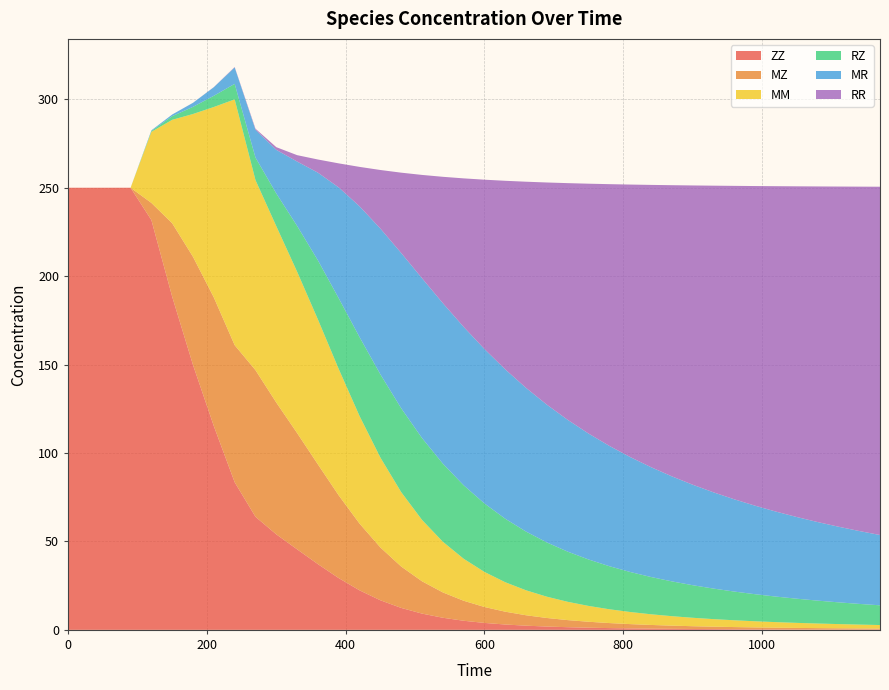

Reading left to right, list all the values displayed in this chart.

ZZ: 250.0	250.0	250.0	250.0	231.7	188.3	149.7	115.2	83.5	63.9	54.0	45.5	37.2	29.2	22.3	16.7	12.4	9.2	6.8	5.2	3.9	3.0	2.4	1.9	1.5	1.2	1.0	0.8	0.7	0.6	0.5	0.4	0.4	0.3	0.3	0.2	0.2	0.2	0.2	0.2
MZ: 0.0	0.0	0.0	0.0	9.7	41.6	61.2	72.7	77.5	82.9	74.5	65.7	56.4	46.8	37.7	29.9	23.4	18.3	14.3	11.3	9.0	7.2	5.9	4.8	4.0	3.4	2.8	2.4	2.1	1.8	1.6	1.4	1.2	1.1	1.0	0.9	0.8	0.7	0.6	0.6
MM: 0.0	0.0	0.0	0.0	40.2	58.5	80.8	107.7	139.0	107.5	99.7	91.2	81.9	71.5	60.8	50.8	42.1	34.7	28.7	23.8	19.8	16.7	14.1	12.0	10.3	9.0	7.8	6.8	6.0	5.3	4.8	4.3	3.8	3.5	3.1	2.9	2.6	2.4	2.2	2.0
RZ: 0.0	0.0	0.0	0.0	0.5	2.1	4.1	6.3	8.8	12.7	18.5	25.9	33.4	40.0	44.6	47.0	47.4	46.3	44.2	41.5	38.7	35.9	33.2	30.7	28.4	26.3	24.3	22.6	21.1	19.7	18.4	17.3	16.2	15.3	14.4	13.7	13.0	12.3	11.7	11.1
MR: 0.0	0.0	0.0	0.0	0.4	0.9	2.3	4.8	9.3	15.7	24.7	36.4	49.6	62.7	74.0	82.4	87.8	90.4	90.7	89.6	87.3	84.5	81.2	77.9	74.5	71.2	68.0	65.0	62.1	59.4	56.8	54.4	52.2	50.1	48.1	46.2	44.4	42.8	41.2	39.8
RR: 0.0	0.0	0.0	0.0	0.0	0.0	0.0	0.1	0.2	0.6	1.5	3.6	7.4	13.6	22.3	33.1	45.4	58.4	71.4	84.0	95.8	106.7	116.6	125.7	133.9	141.3	148.0	154.1	159.6	164.6	169.2	173.4	177.2	180.8	184.0	187.0	189.8	192.3	194.7	196.9